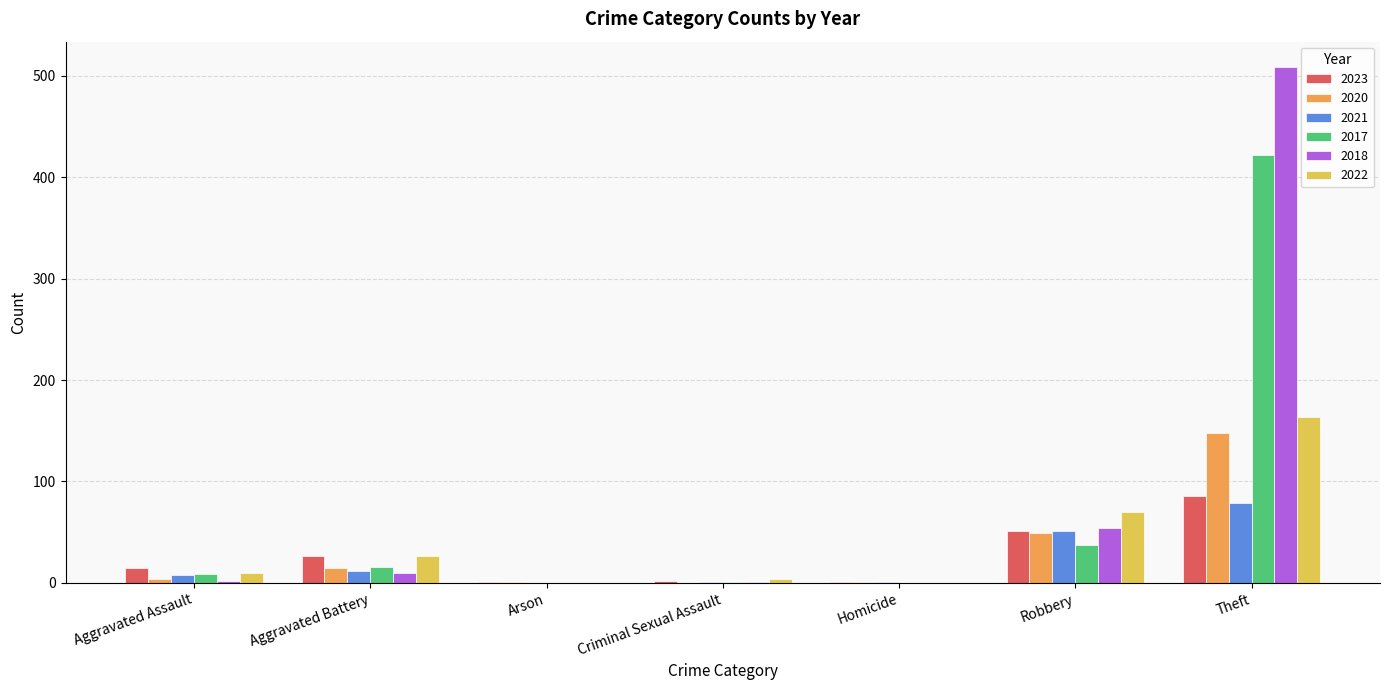

How many data points does each series have?

7